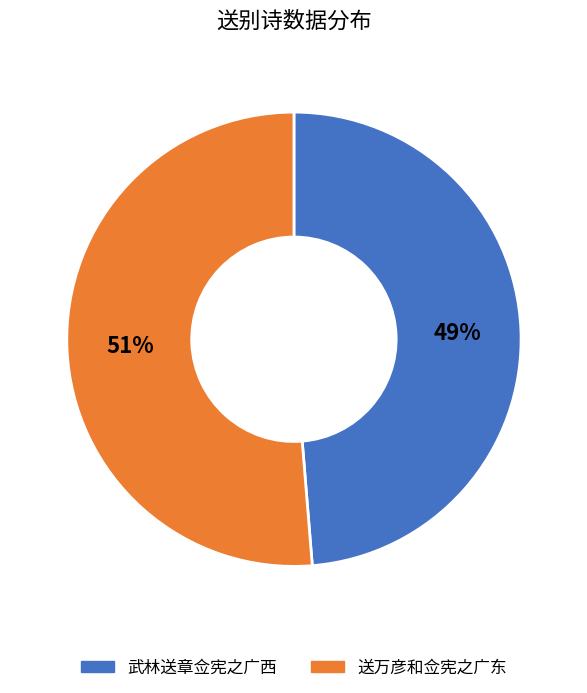

Between 武林送章佥宪之广西 and 送万彦和佥宪之广东, which is larger?

送万彦和佥宪之广东